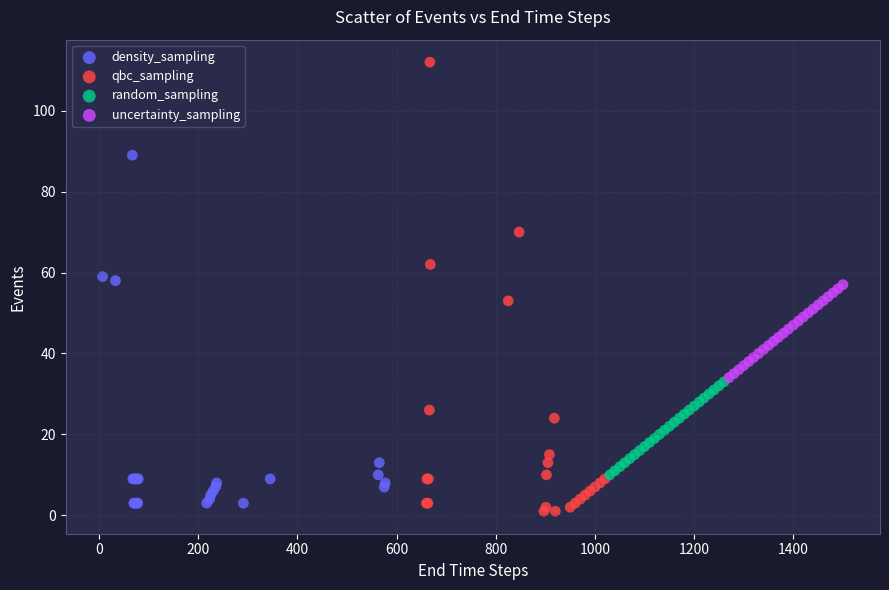

Which series has the widest spread of Y values?

qbc_sampling